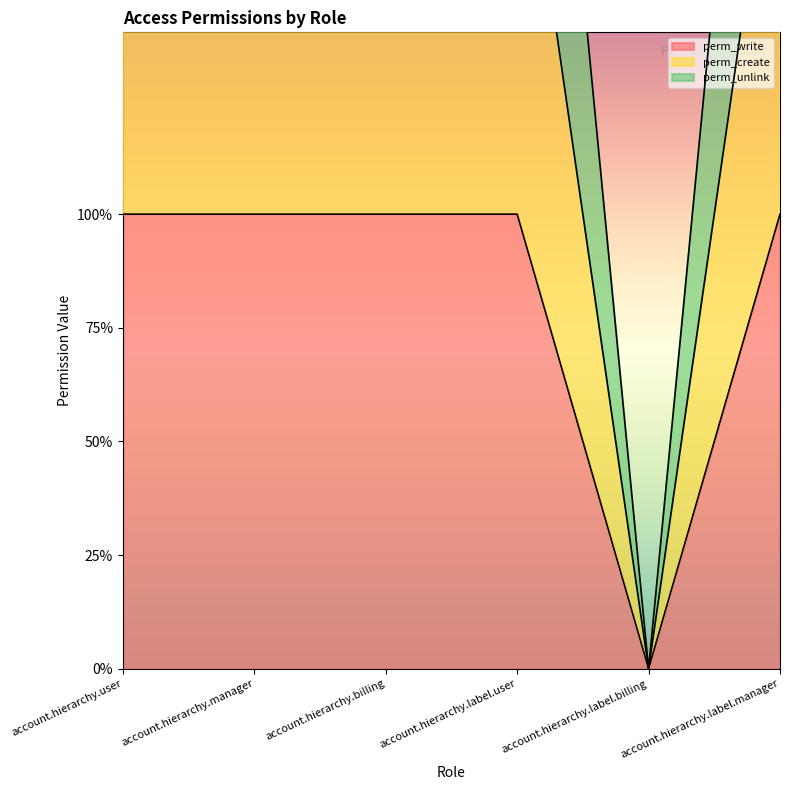

At which category is the sum across all series the highest?

account.hierarchy.user